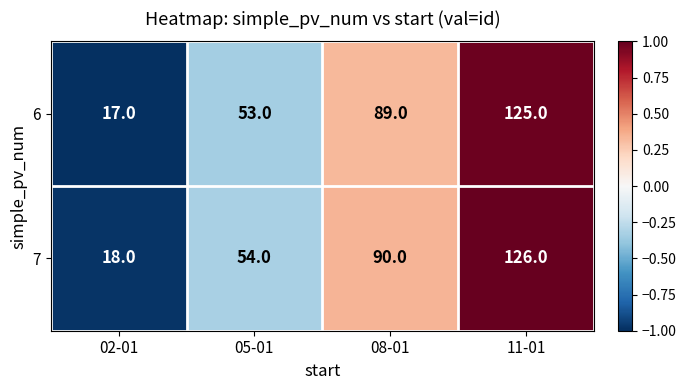

At 02-01, list the series in order from smallest to largest.

6, 7